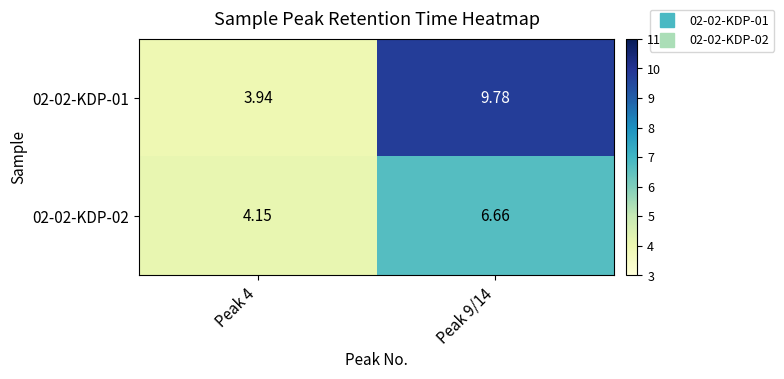

Is the value of 02-02-KDP-01 at Peak 4 greater than the value of 02-02-KDP-02 at Peak 4?

No